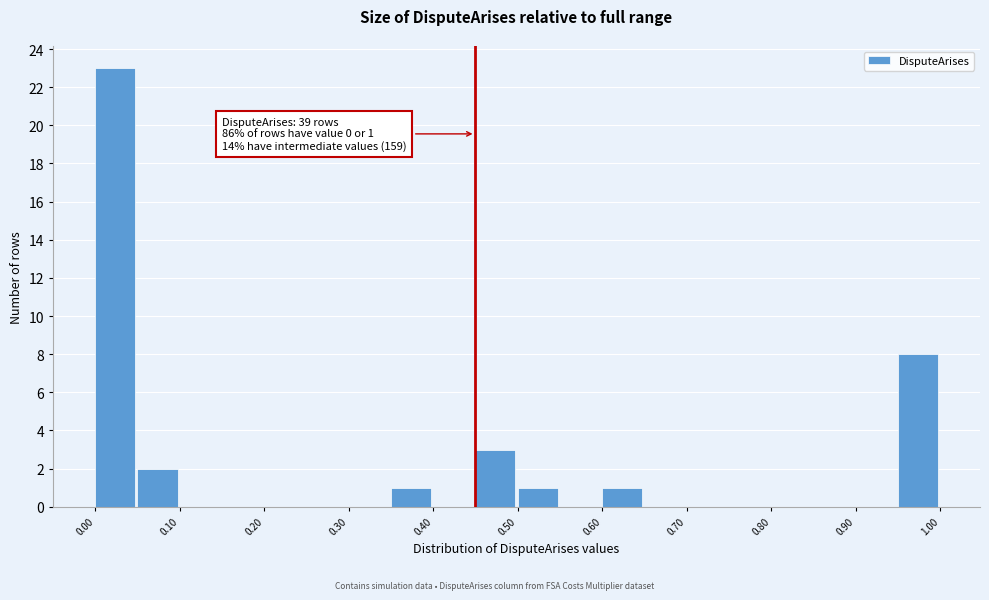

Which range on the x-axis has the tallest bar?

0.00 to 0.05